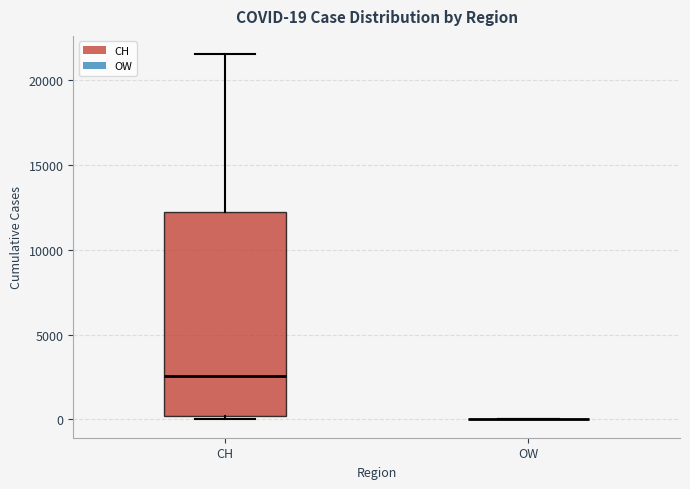

Comparing the boxes themselves (not the whiskers), which one is the tallest?

CH